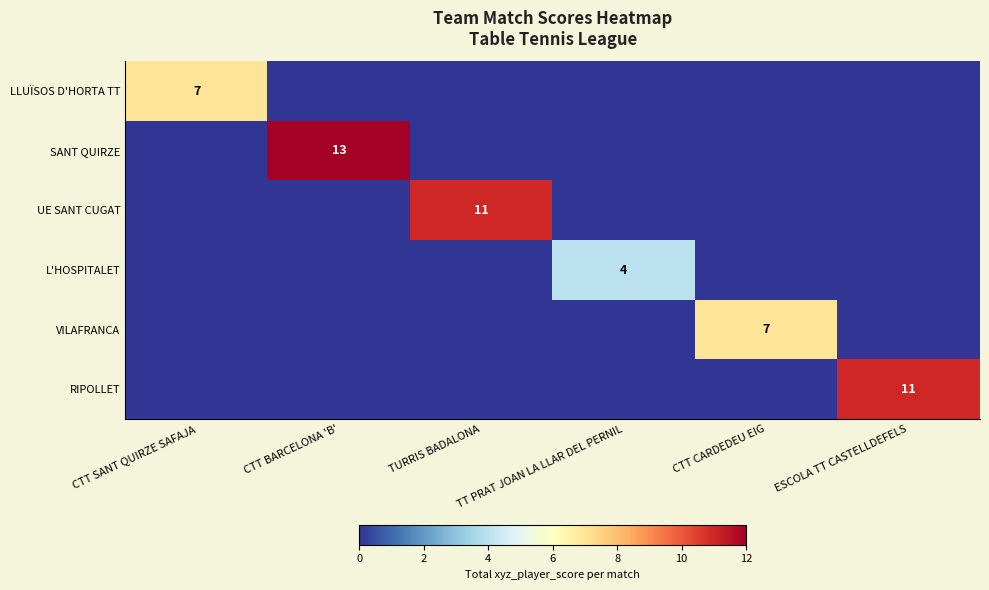

What is the difference between the maximum and minimum values in the LLUÏSOS D'HORTA TT series?

7